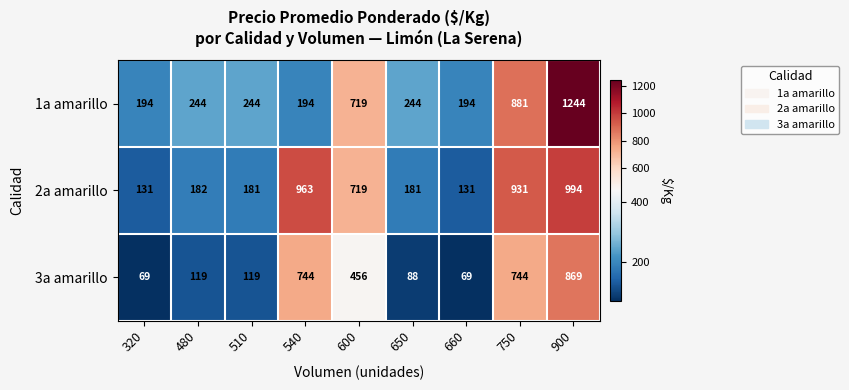

Rank the series by their average value, from highest to lowest.

2a amarillo, 1a amarillo, 3a amarillo